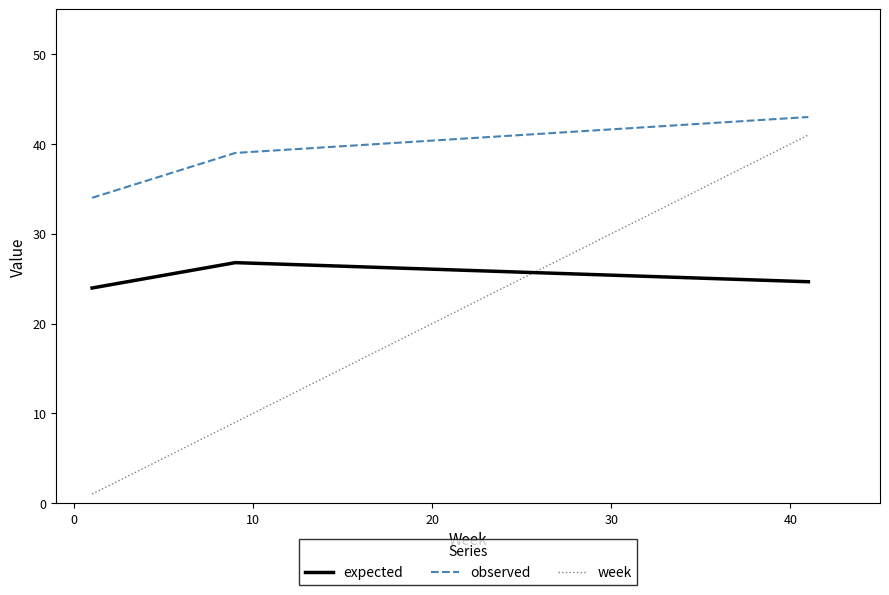

List the series in order of their overall mean, lowest first.

week, expected, observed